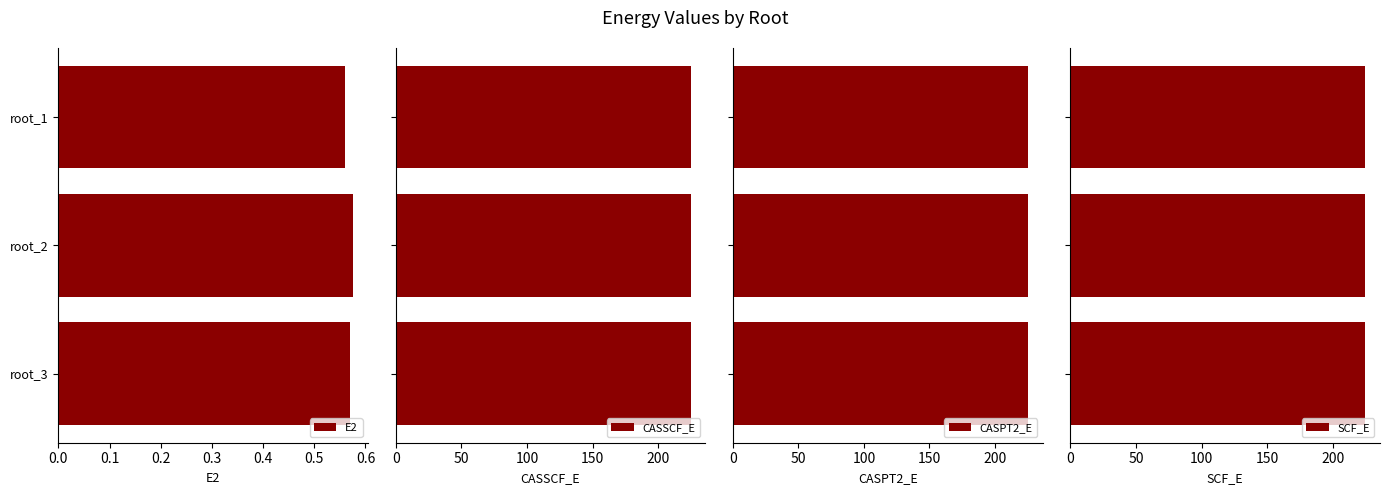

Rank the series by their maximum value, from lowest to highest.

E2, SCF_E, CASSCF_E, CASPT2_E